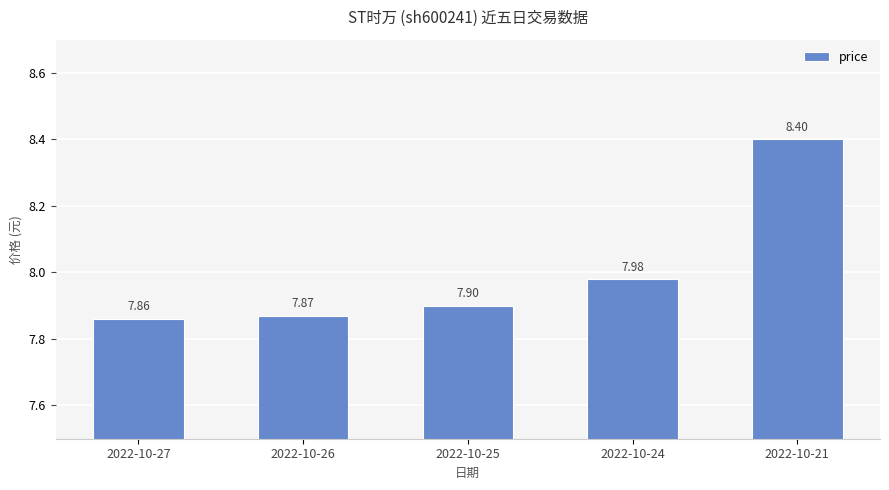

What value does the data have at 2022-10-24?

8.0